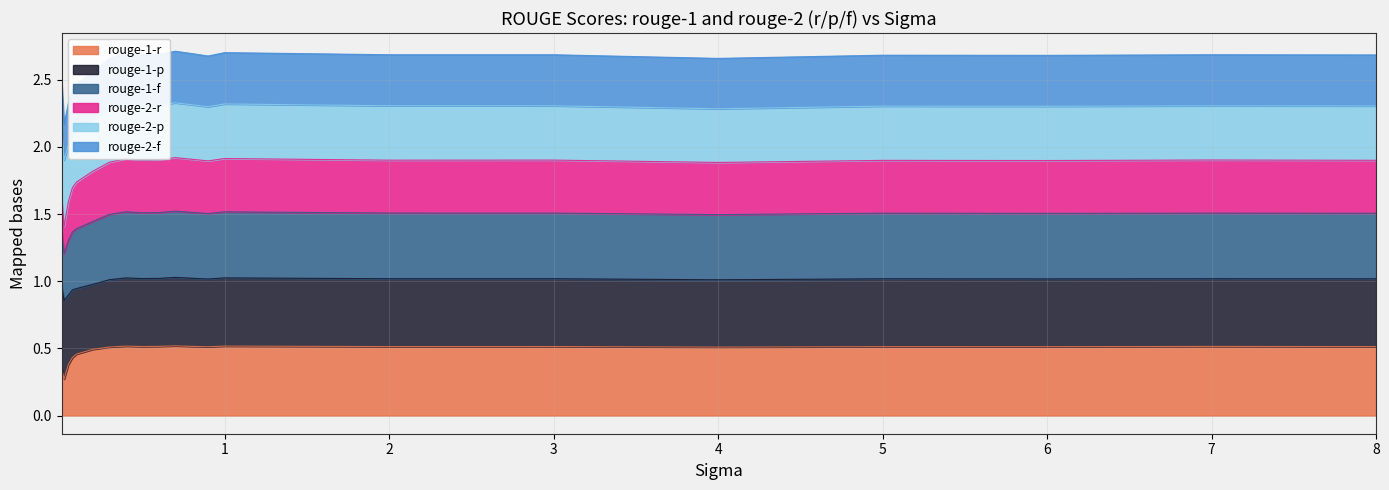

Is it true that rouge-1-r equals 0.3 at 4?

False